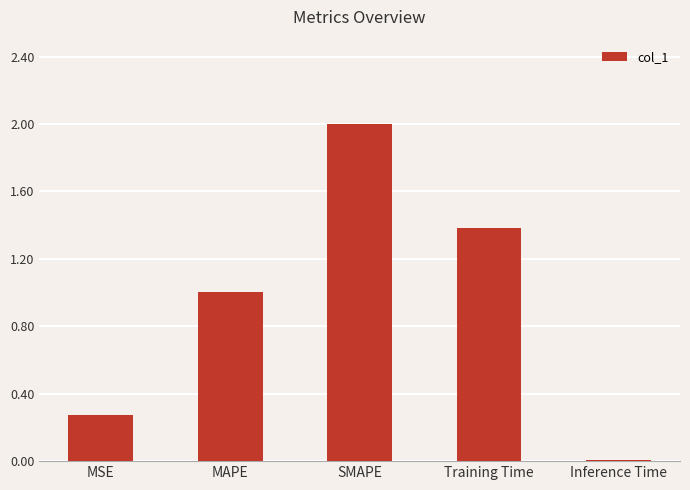

Read the value at MAPE.

1.0